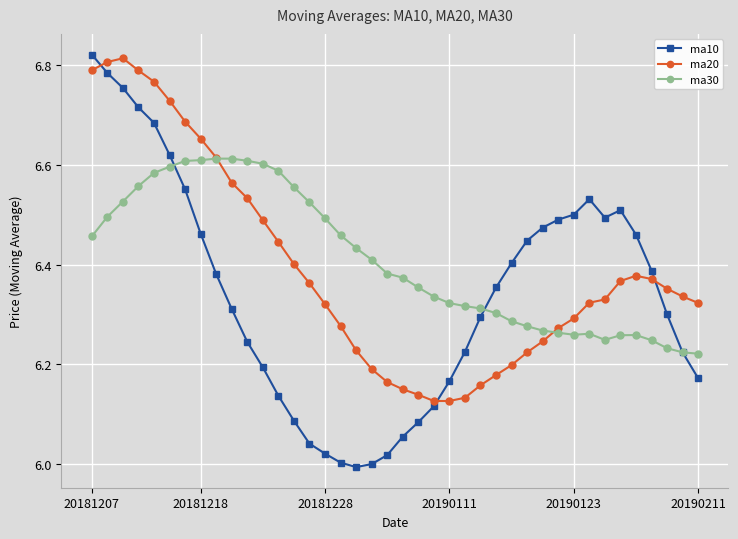

Which series has the widest spread of values?

ma10